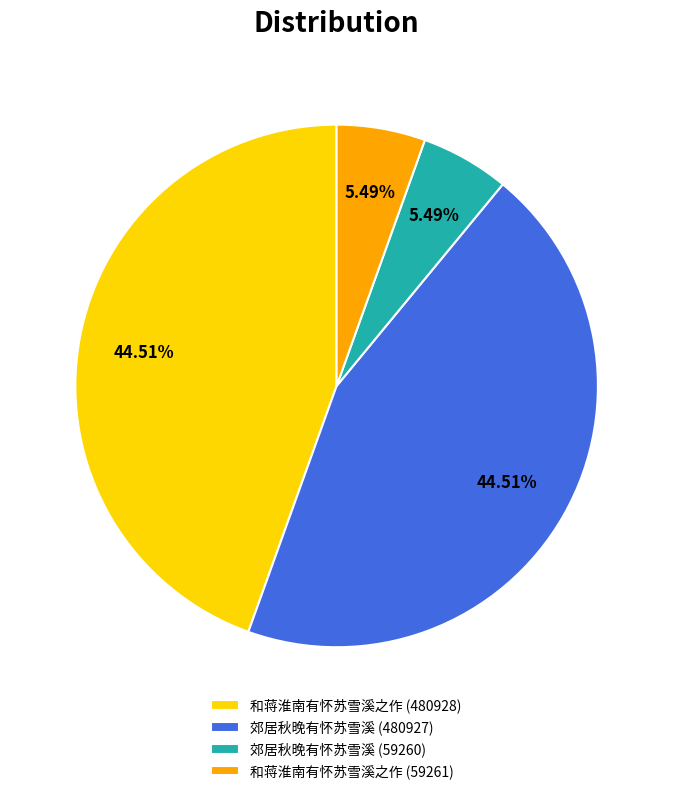

Between 郊居秋晚有怀苏雪溪 (59260) and 和蒋淮南有怀苏雪溪之作 (480928), which is larger?

和蒋淮南有怀苏雪溪之作 (480928)